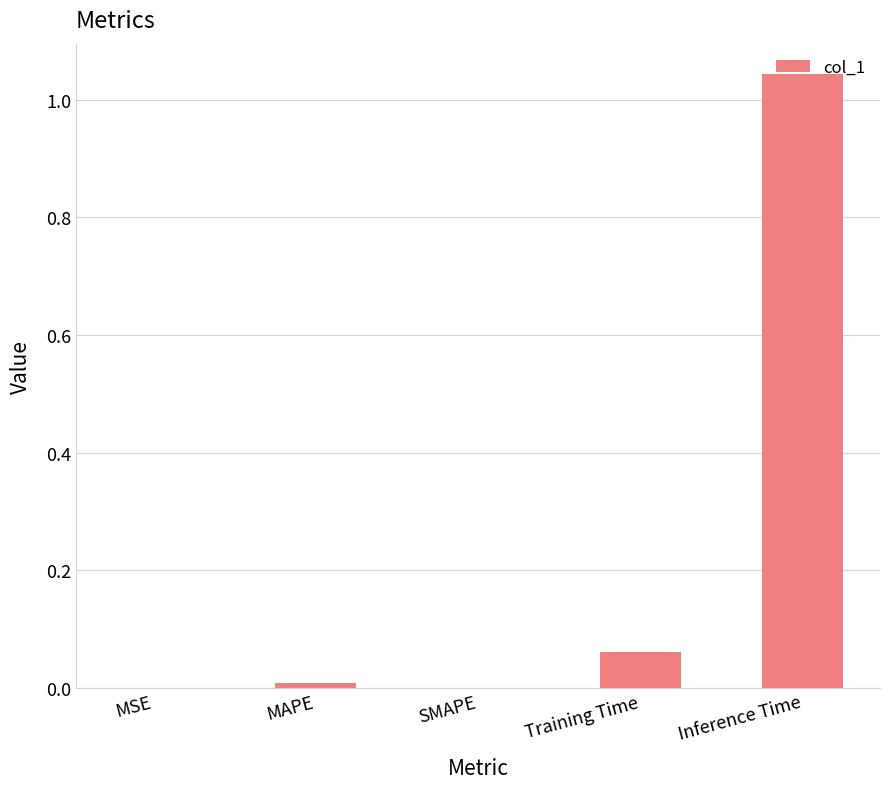

Which label corresponds to the largest value in the chart?

Inference Time